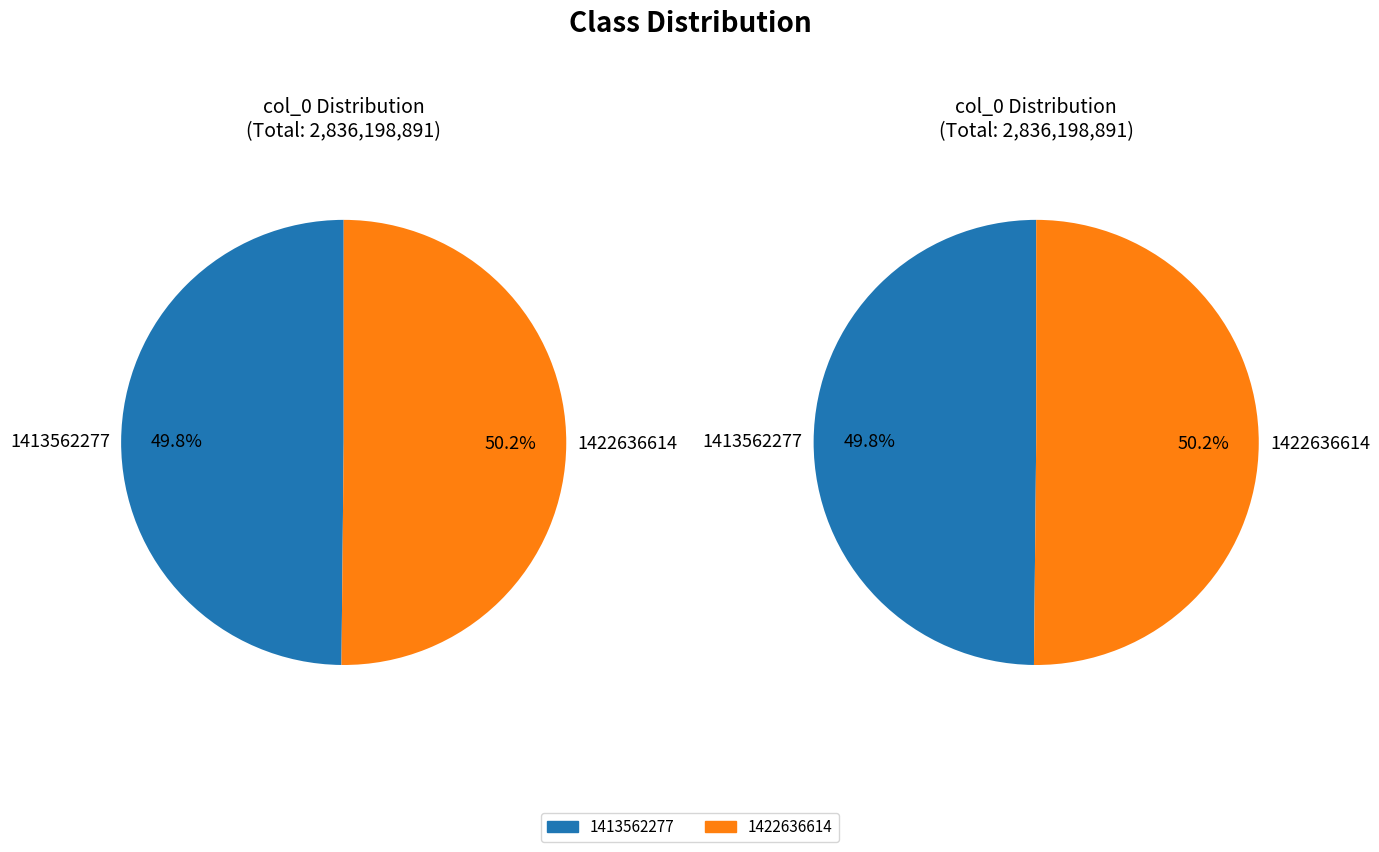

Which slice is the smallest?

1413562277